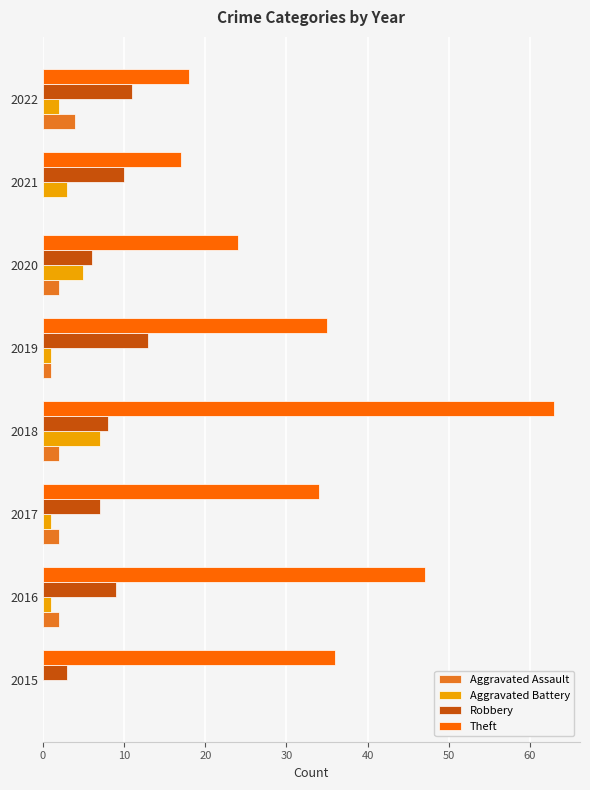

What is the maximum value shown in the chart?

63